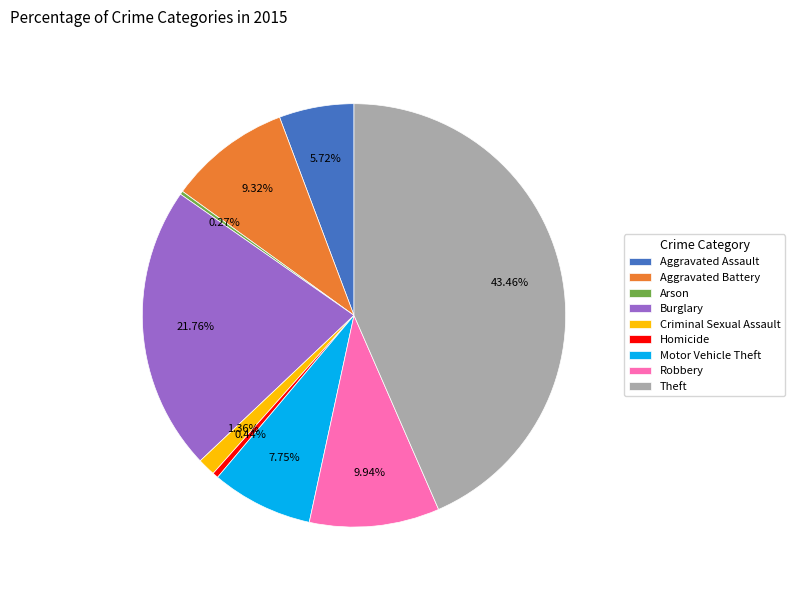

The Robbery slice represents 10% of the pie. True or false?

True